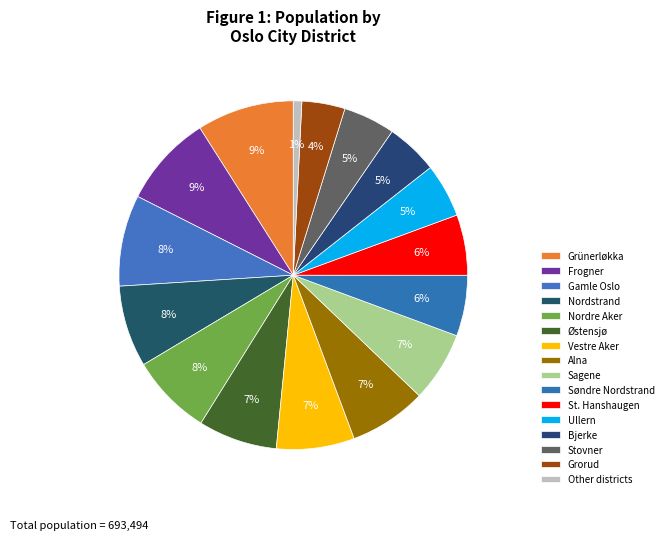

Is it true that Gamle Oslo is 15% of the pie?

False